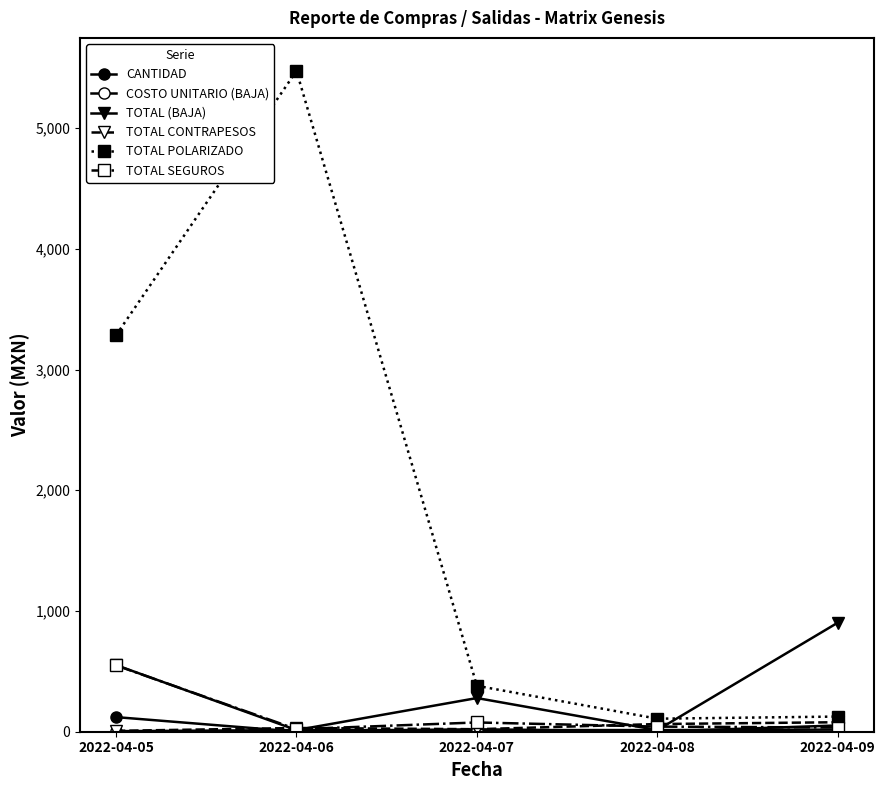

Does the chart display data point markers on the line(s)?

Yes